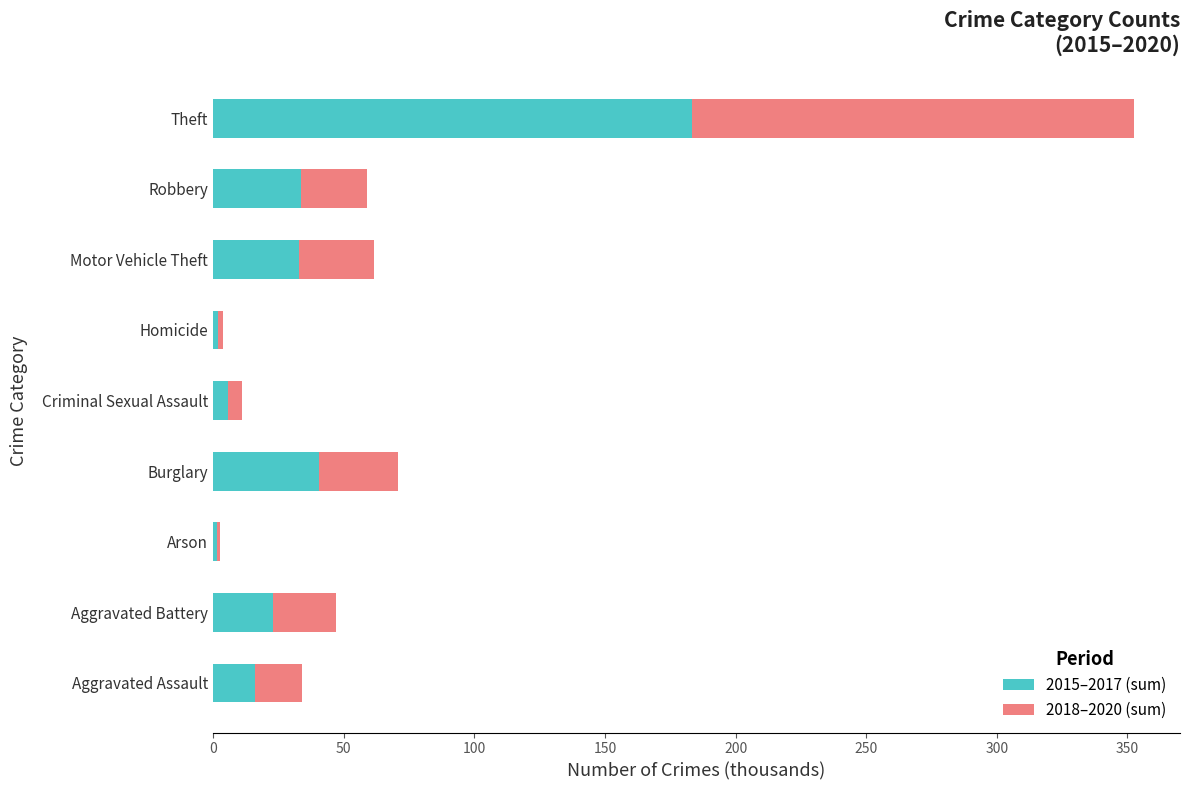

How many series are shown in this chart?

2